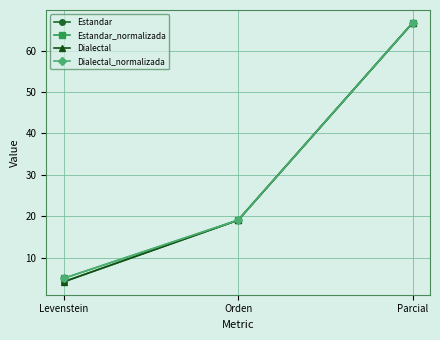

What is the label of the 3rd point from the left?

Parcial